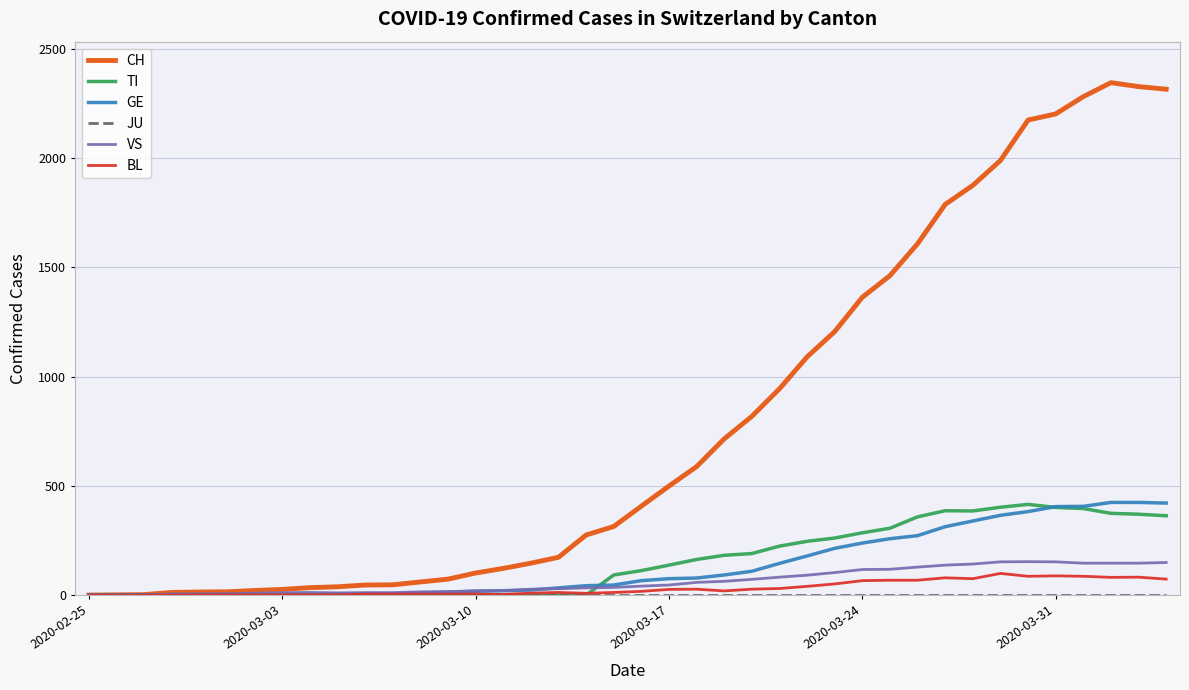

At how many categories does at least one series exceed 2011?

6